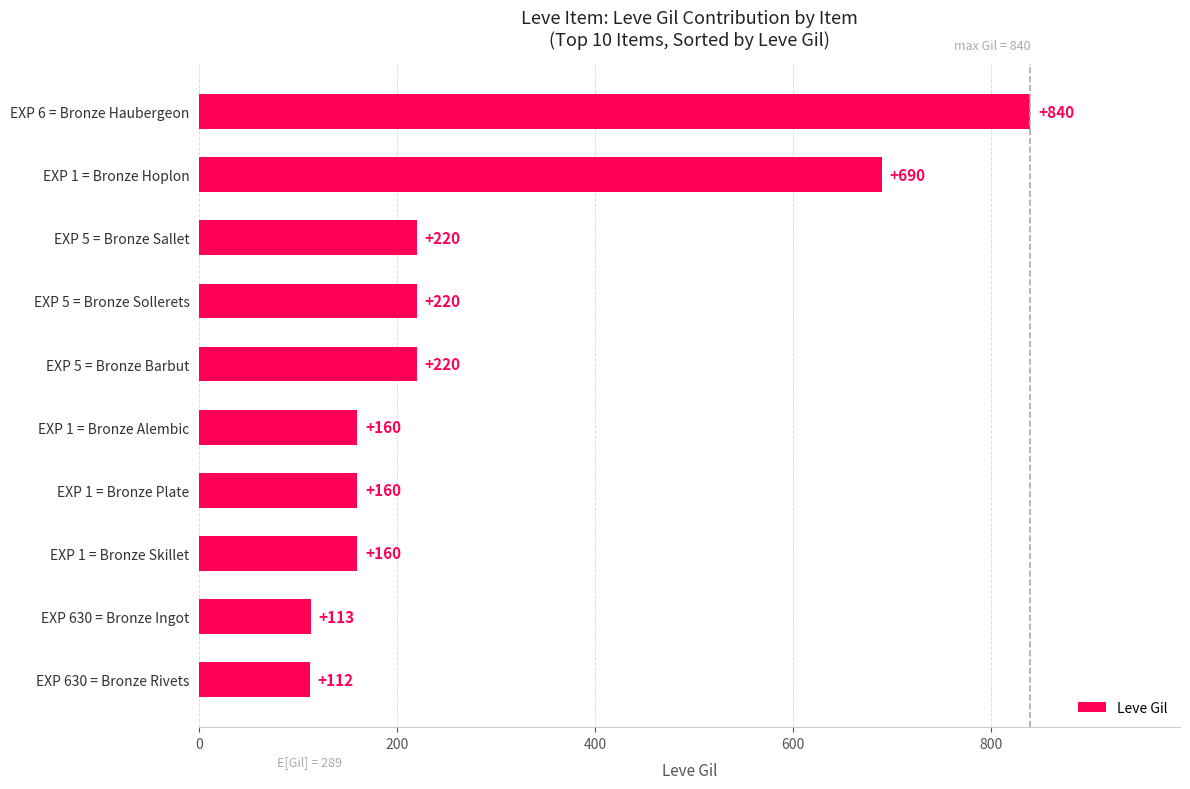

What is the difference between the values at EXP 6 = Bronze Haubergeon and EXP 5 = Bronze Barbut?

620